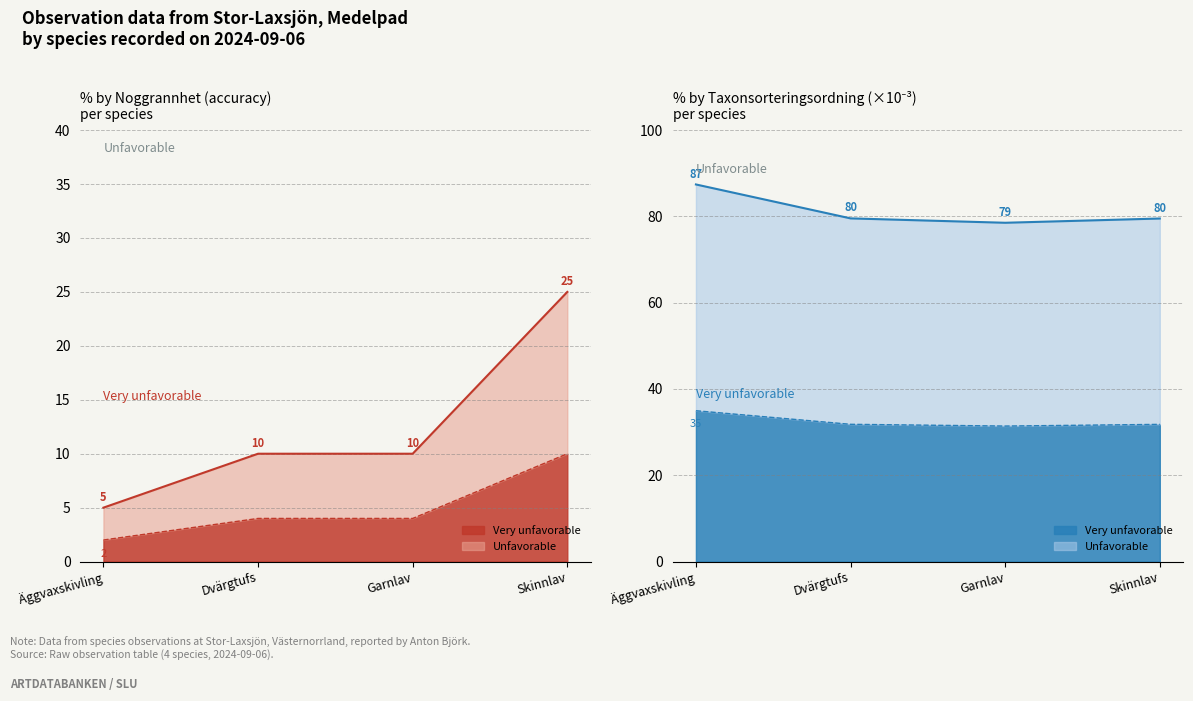

True or false: Noggrannhet has more than 1 interior local peaks.

False